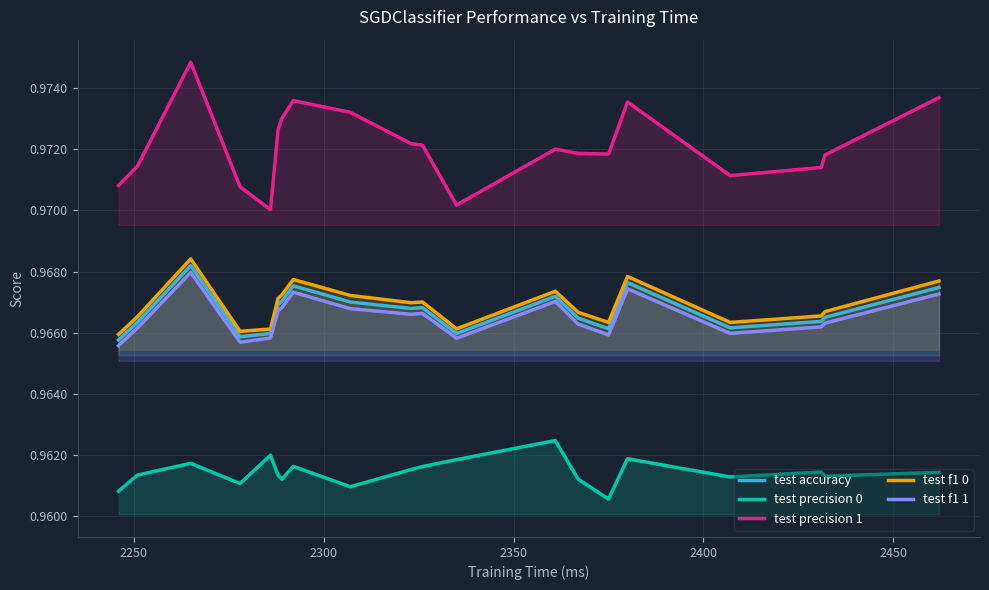

Which series has the widest spread of values?

test precision 1